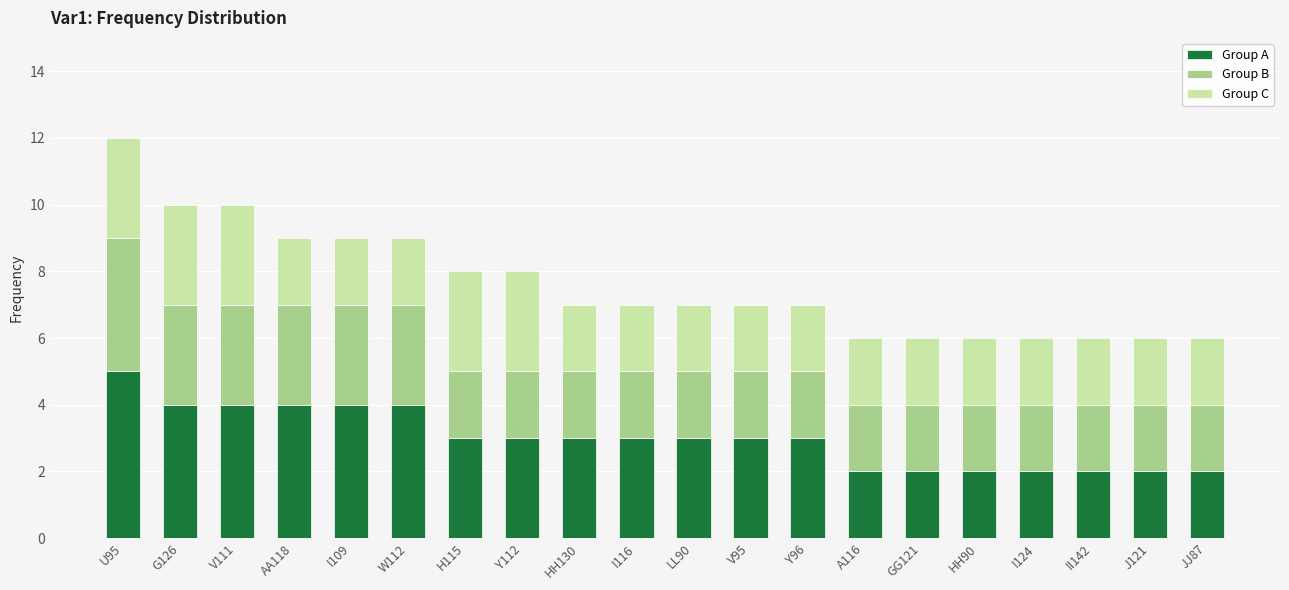

What is the approximate value of Group A at Y112?

3